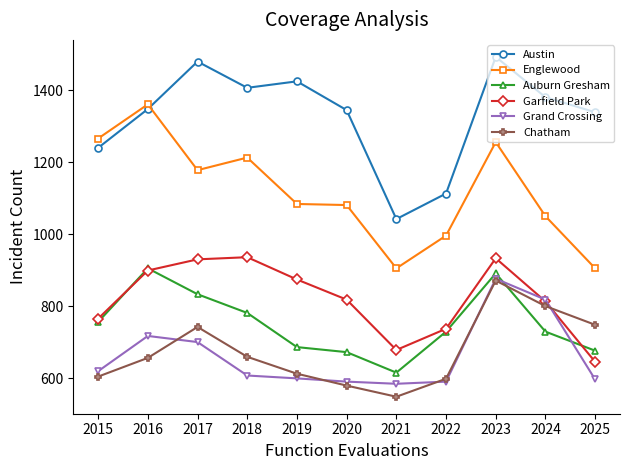

At 2018, list the series in order from smallest to largest.

Grand Crossing, Chatham, Auburn Gresham, Garfield Park, Englewood, Austin